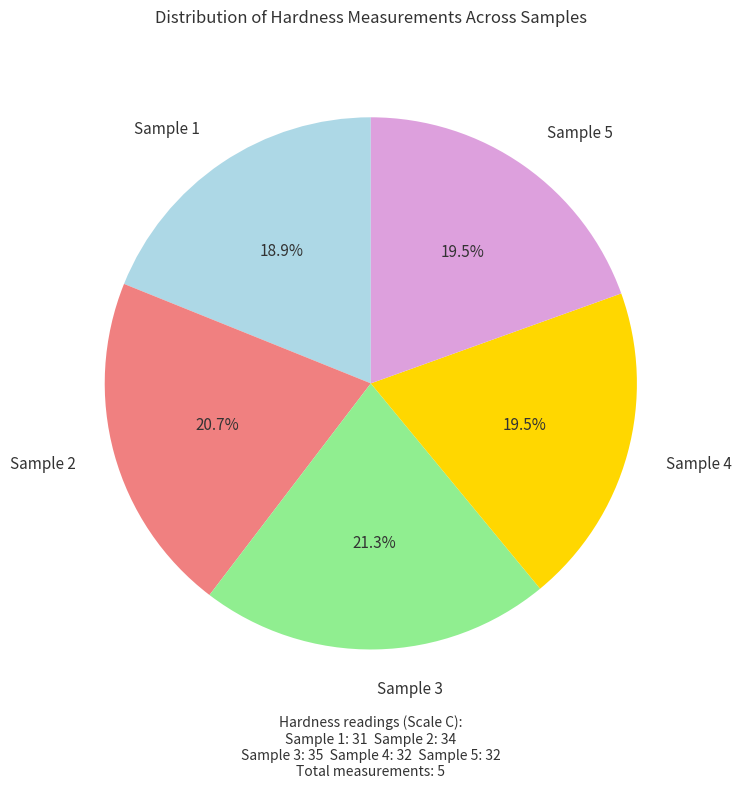

Does any single category account for the majority?

No